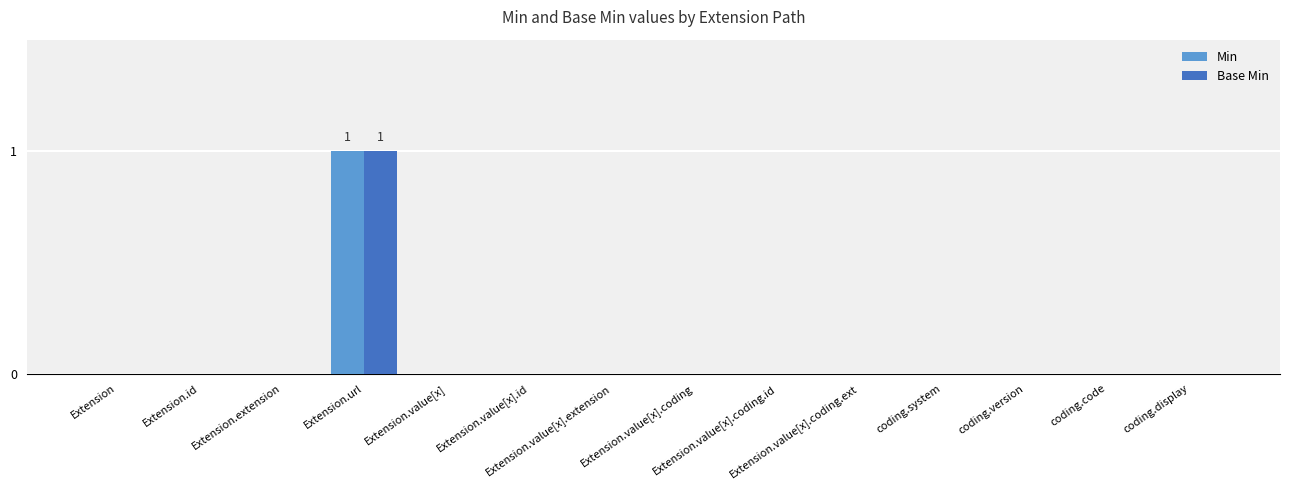

What are all the series names shown in the legend?

Min, Base Min